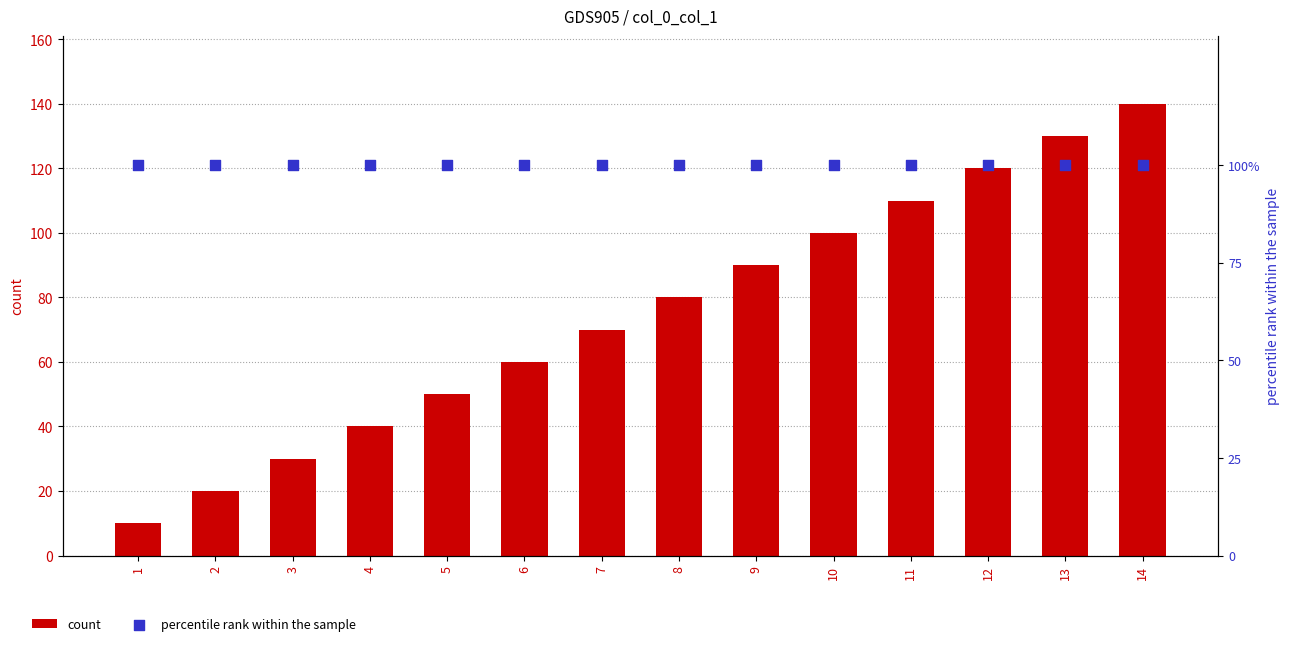

Which series has the largest total across all categories?

percentile rank within the sample